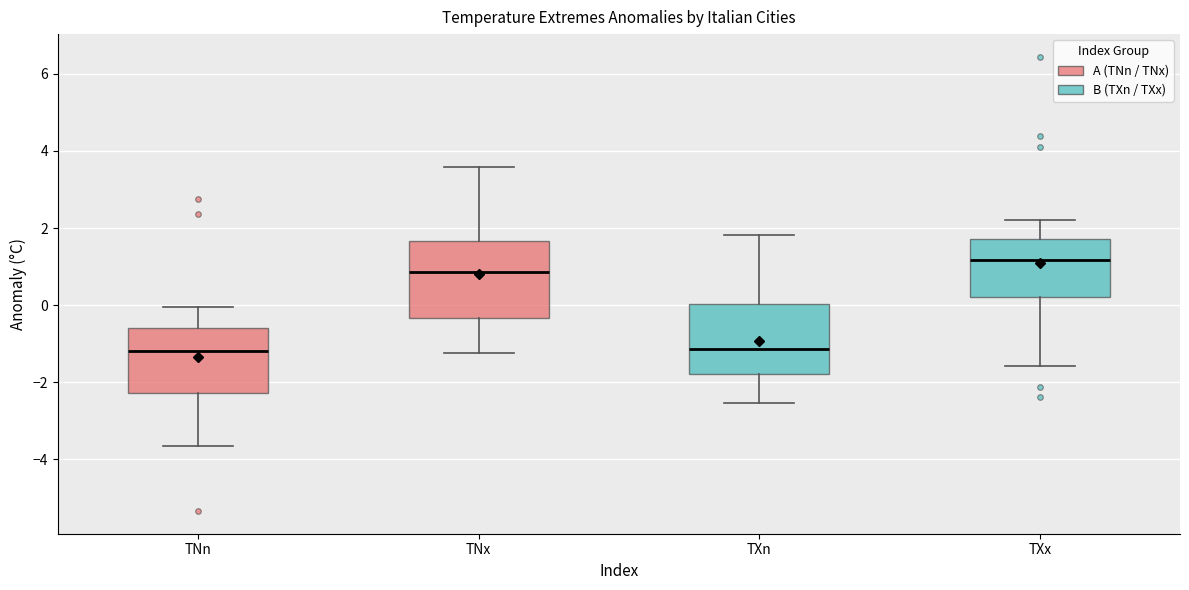

Where does the lower whisker of the box for TXn end on the y-axis? The values are not printed on the chart, so give them approximately, as read against the axis.

-2.6